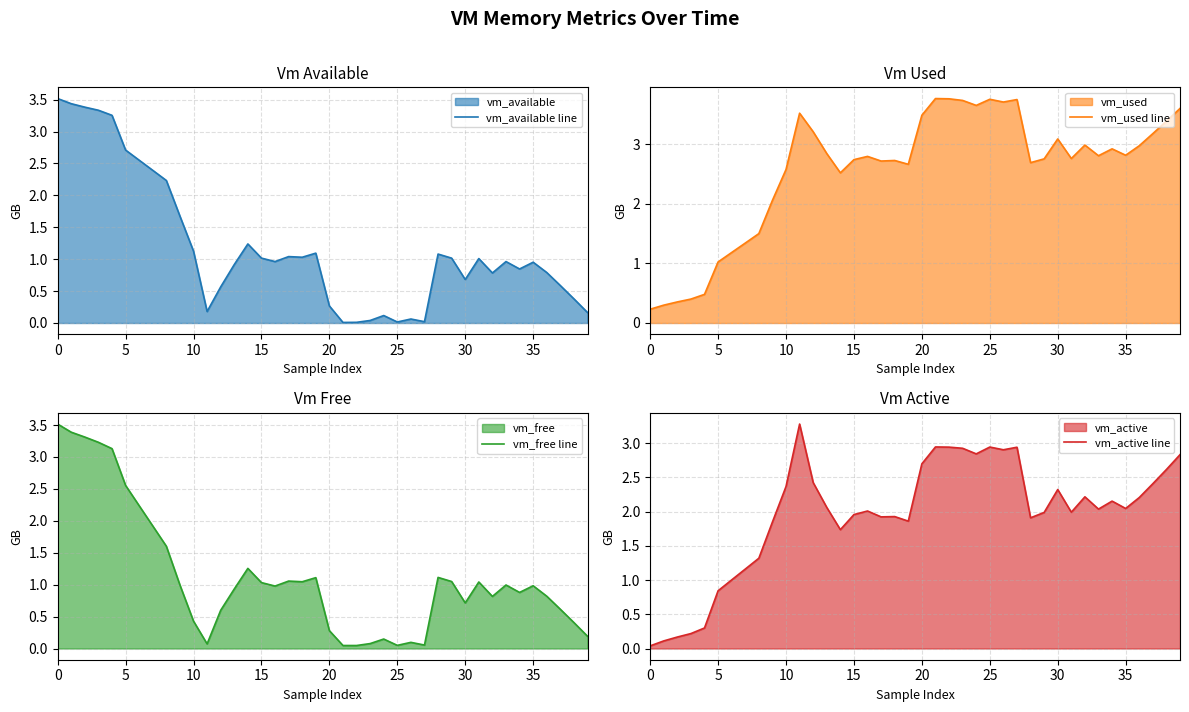

What is the average value of the vm_free line series?

1.1